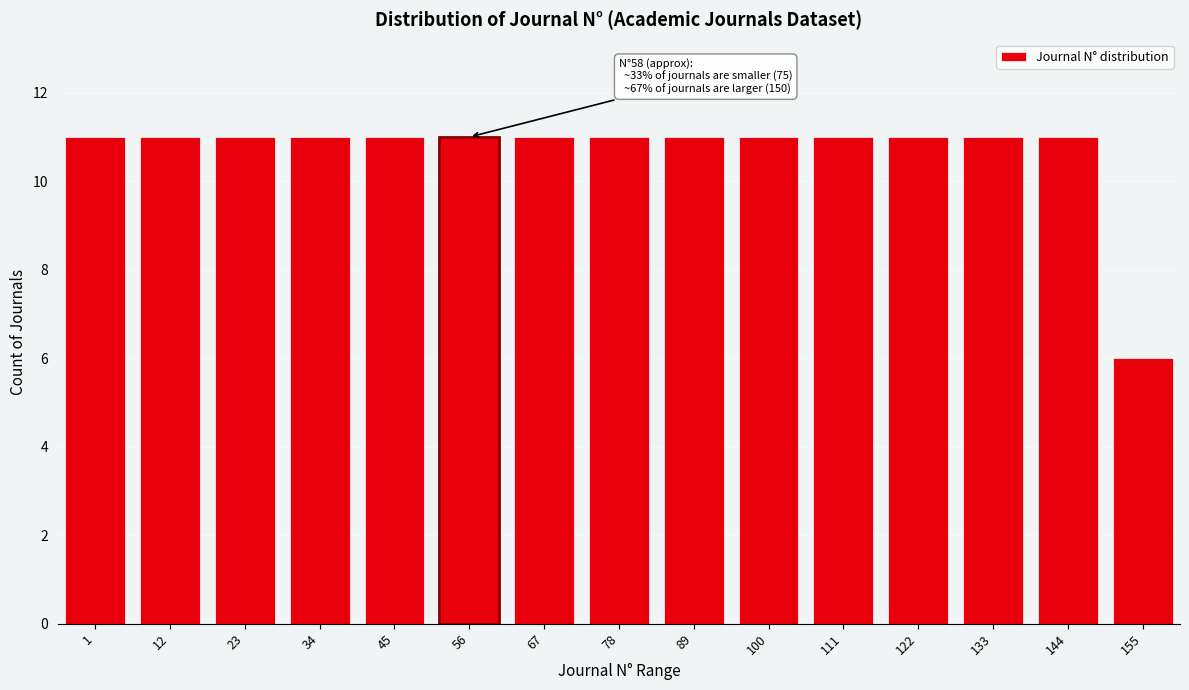

Reading right to left, list all the values displayed in this chart.

155=6	144=11	133=11	122=11	111=11	100=11	89=11	78=11	67=11	56=11	45=11	34=11	23=11	12=11	1=11